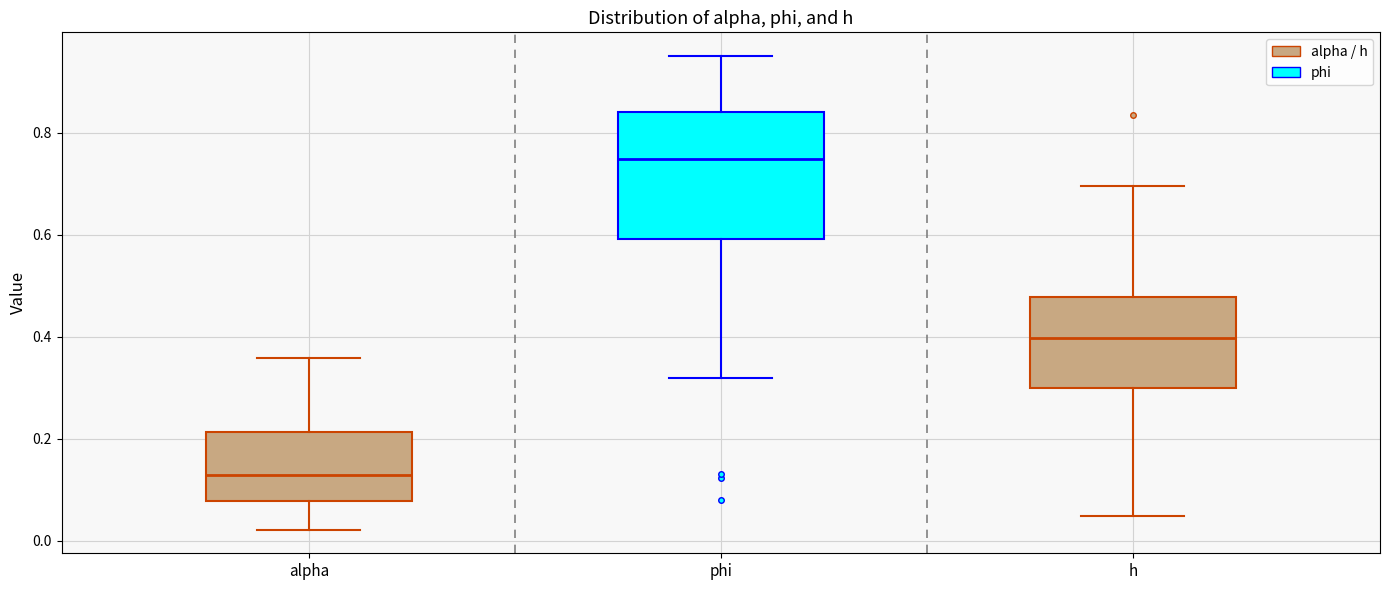

Comparing the boxes themselves (not the whiskers), which one is the tallest?

phi